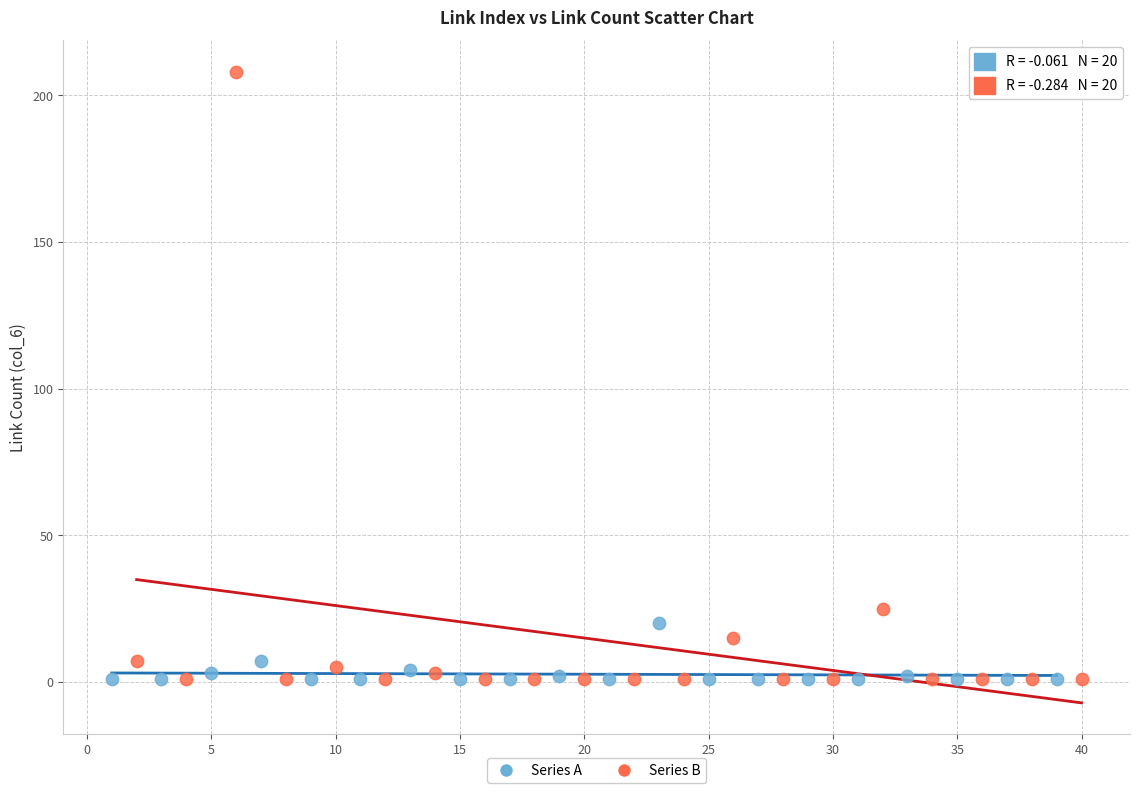

Which series has the largest Y range (max minus min)?

Series B